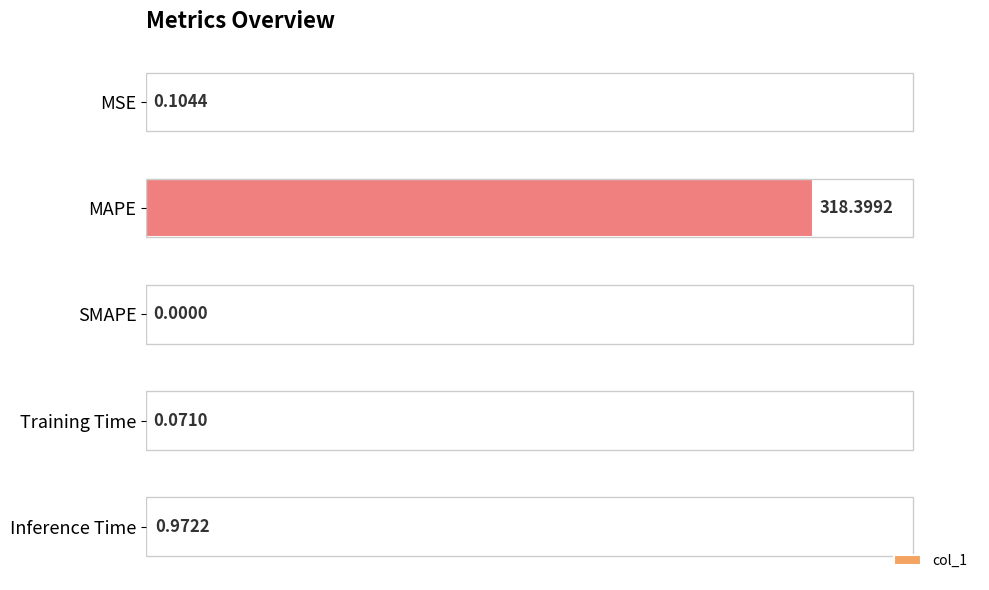

Reading left to right, what are all the values shown in this chart?

0.1	318.4	0.0	0.1	1.0